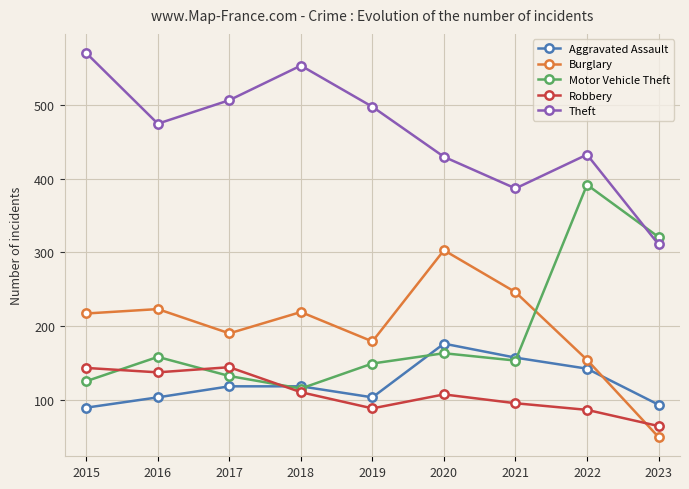

Between which two adjacent categories do Robbery and Burglary first intersect?

2022 and 2023